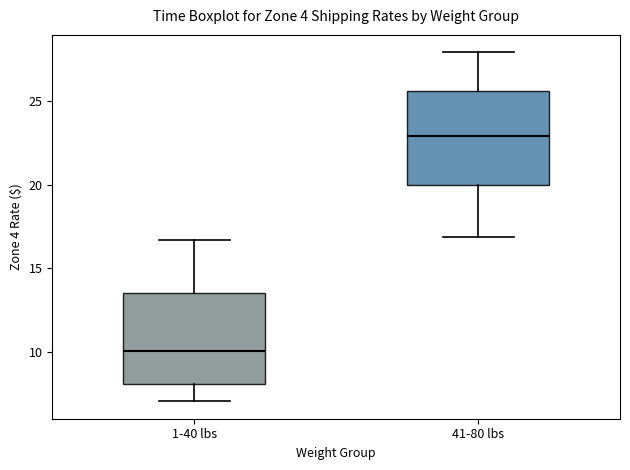

Reading left to right, transcribe this box plot: for each box, give where its median line is, the range the box spans, and where its two whiskers end, as read against the y-axis. The values are not printed on the chart, so give them approximately, as read against the axis.

1-40 lbs: median 10.0, box 8.0 to 13.5, whiskers 7.0 to 16.5
41-80 lbs: median 23.0, box 20.0 to 25.5, whiskers 17.0 to 28.0